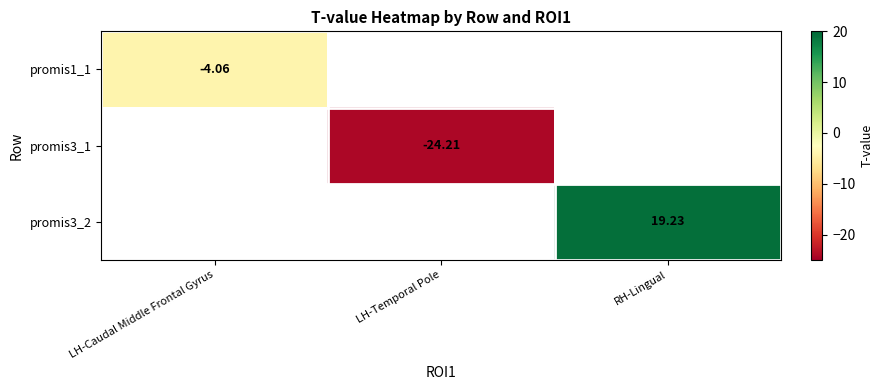

Is the value of promis3_2 at RH-Lingual greater than the value of promis1_1 at LH-Caudal Middle Frontal Gyrus?

Yes